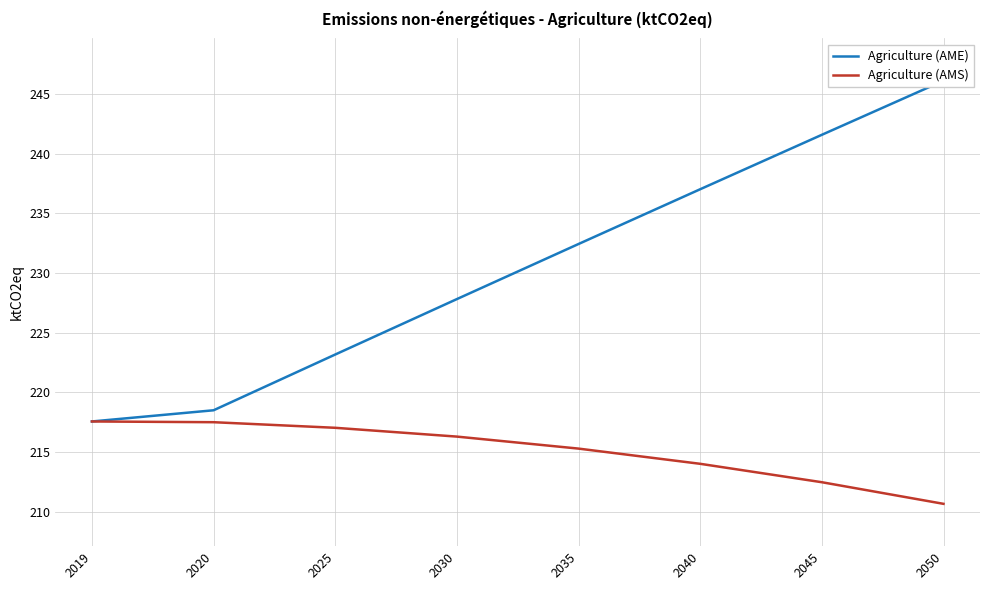

What is the value of the Agriculture (AME) point at the 2nd from the left?

218.5